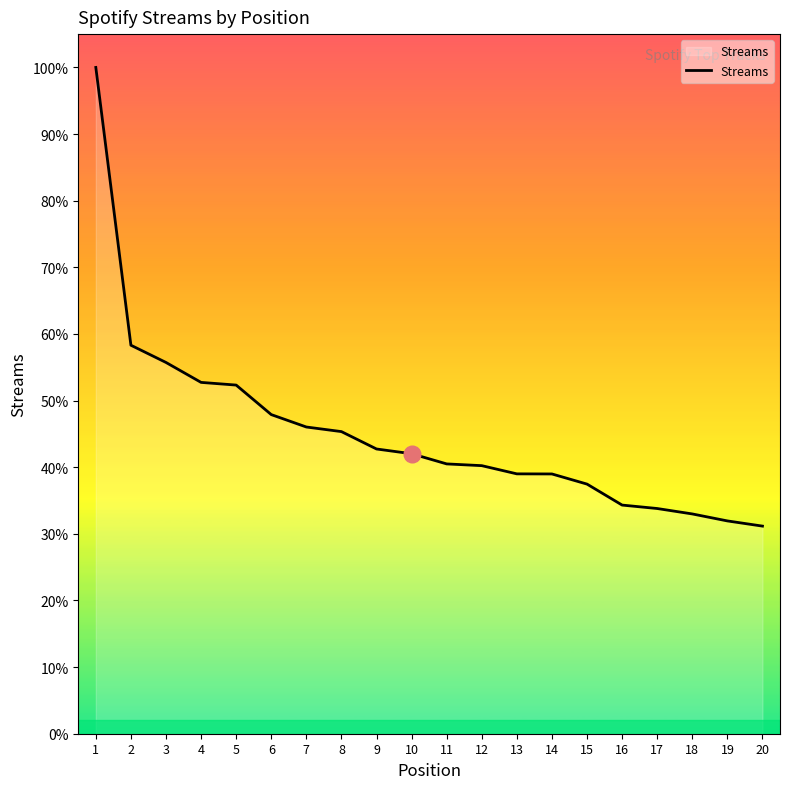

Does the chart have visible grid lines?

No